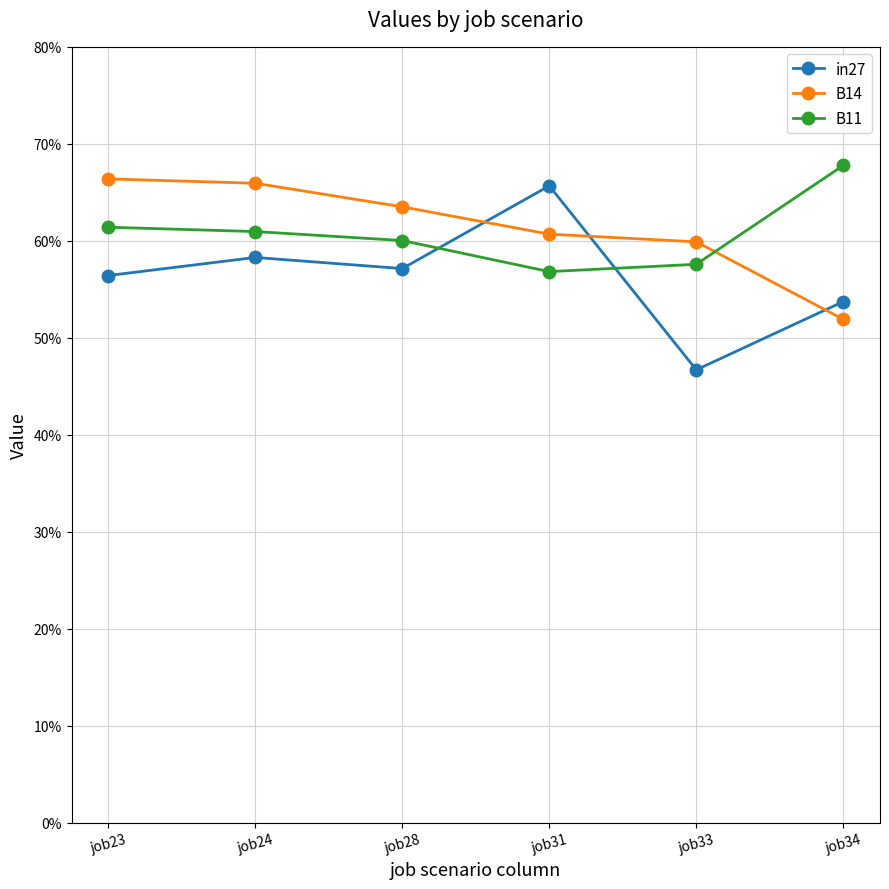

The value of B11 at job23 is 0.6. True or false?

True